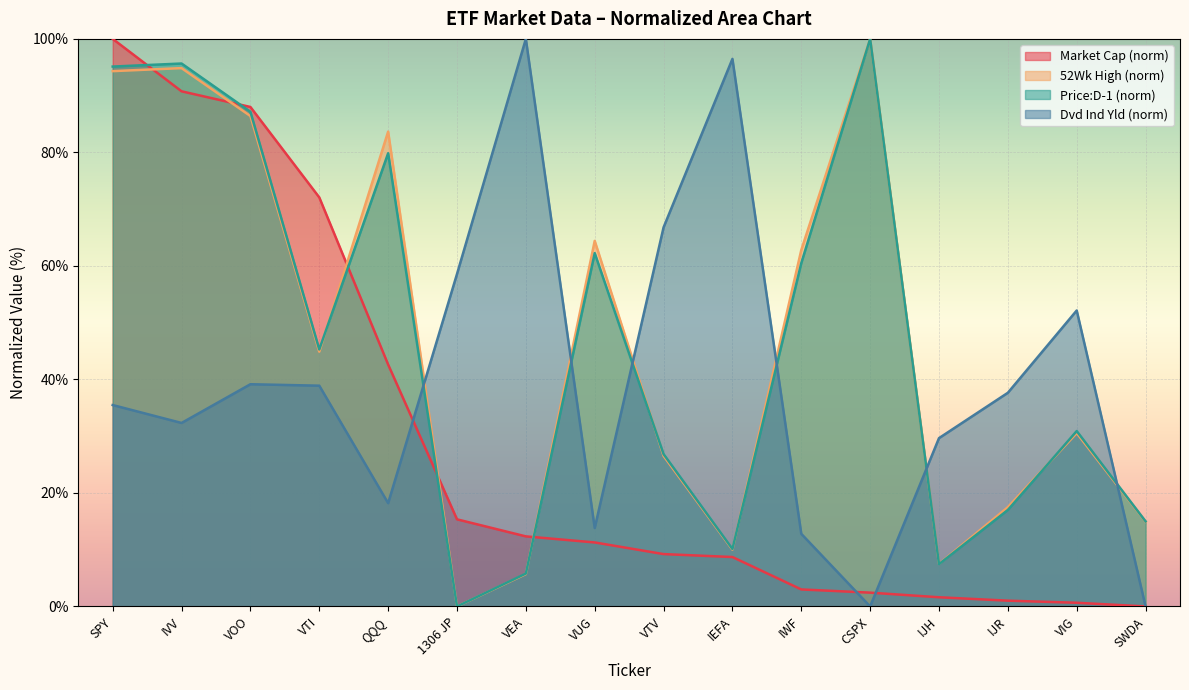

Which has a higher value, IVV or IWF?

IVV